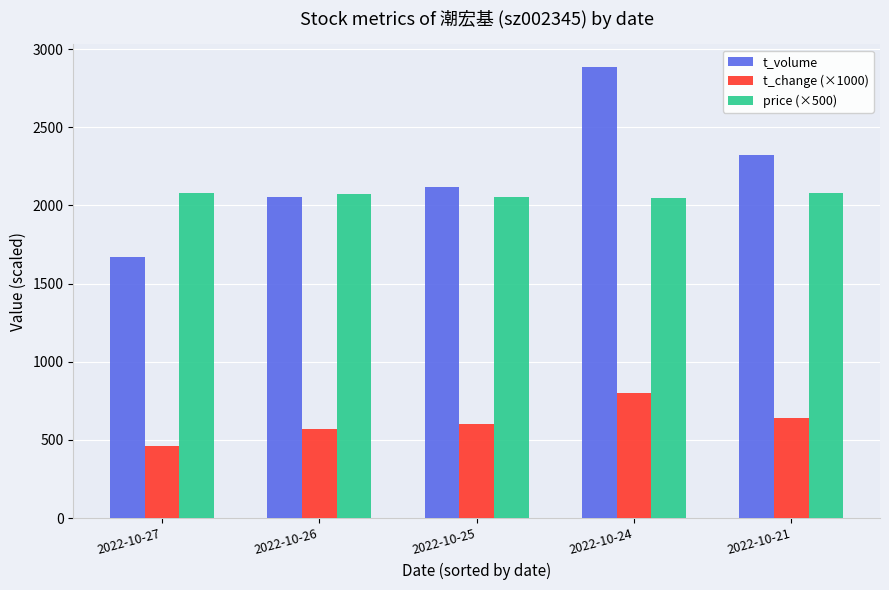

Is the value of t_change (×1000) at 2022-10-26 greater than the value of t_volume at 2022-10-25?

No